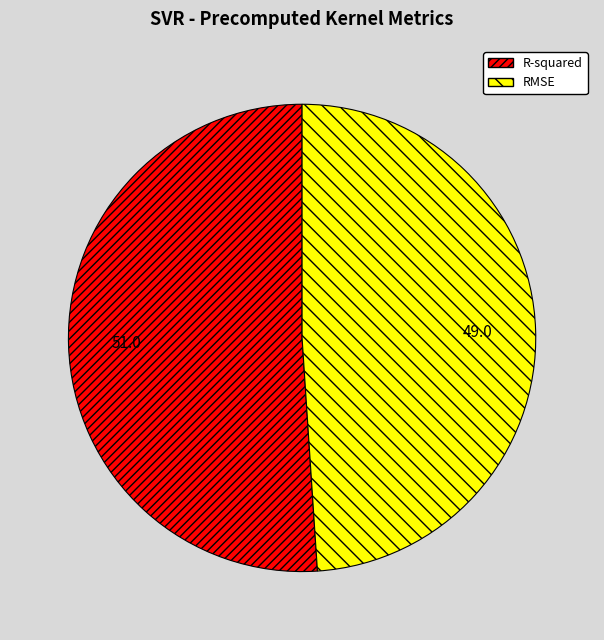

The RMSE slice represents 44% of the pie. True or false?

False